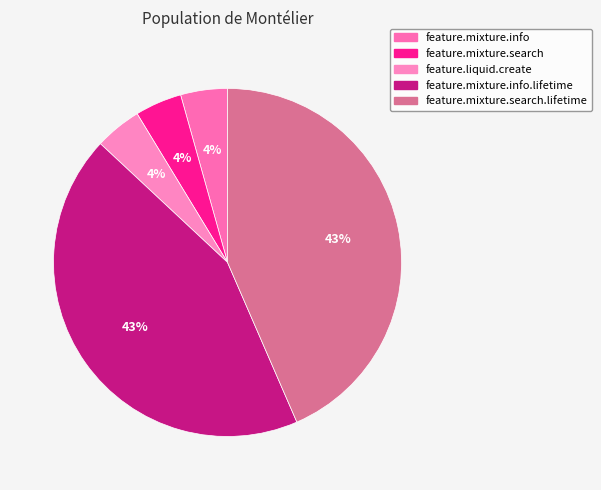

How many segments does this pie chart have?

5